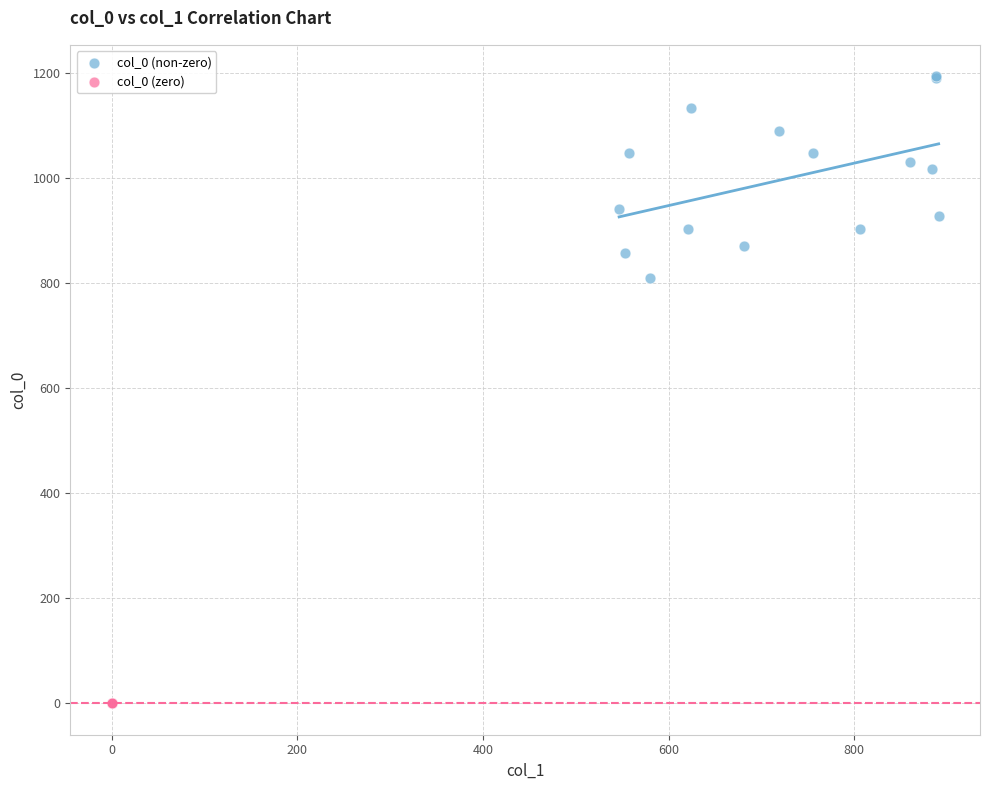

Which series reaches the minimum Y coordinate?

col_0 (zero)